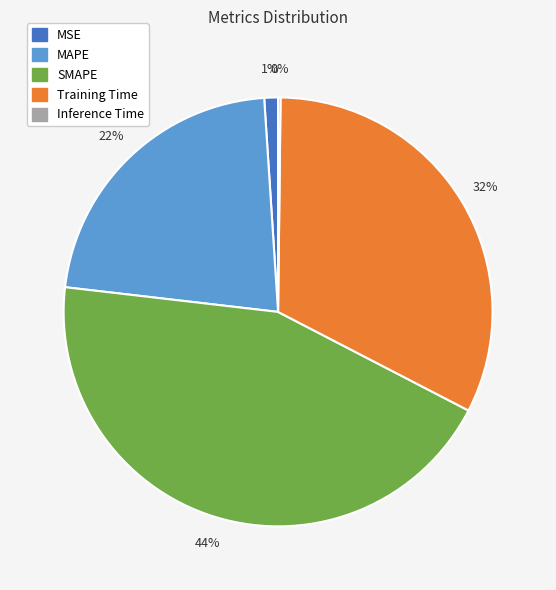

Which category has the biggest portion of the pie?

SMAPE